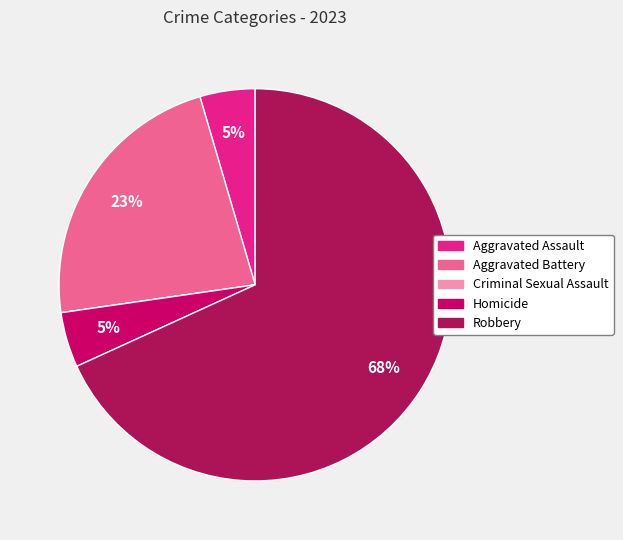

Rank the categories by value from lowest to highest.

Criminal Sexual Assault, Aggravated Assault, Homicide, Aggravated Battery, Robbery